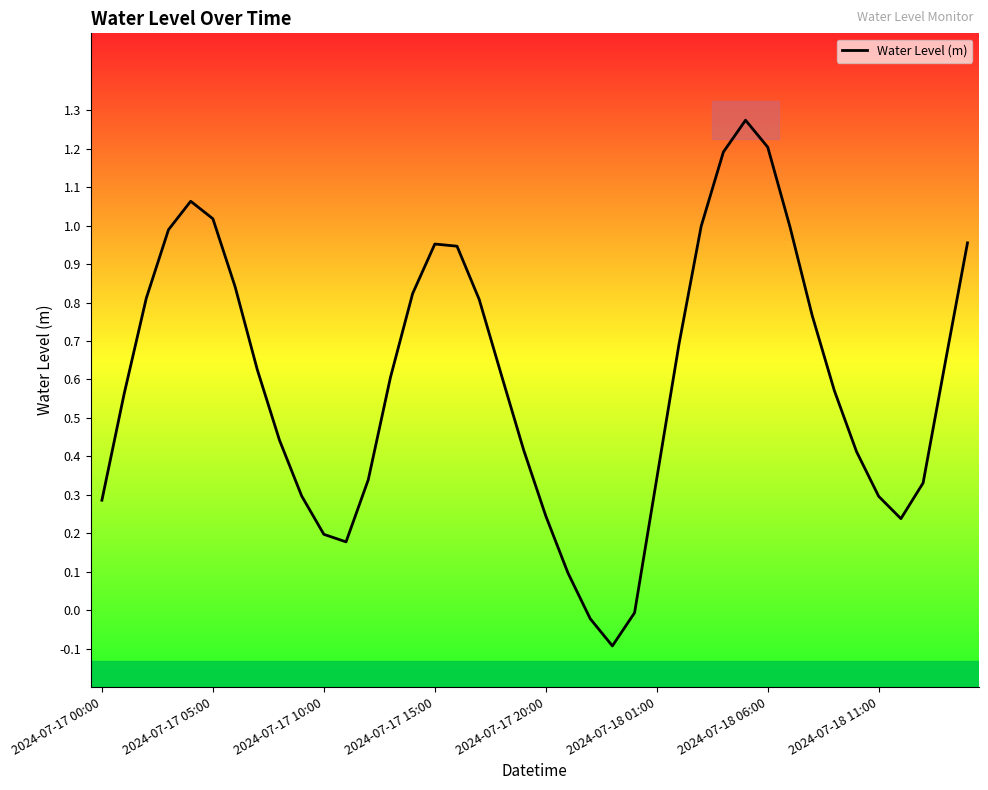

What is the minimum value shown in the chart?

-0.1